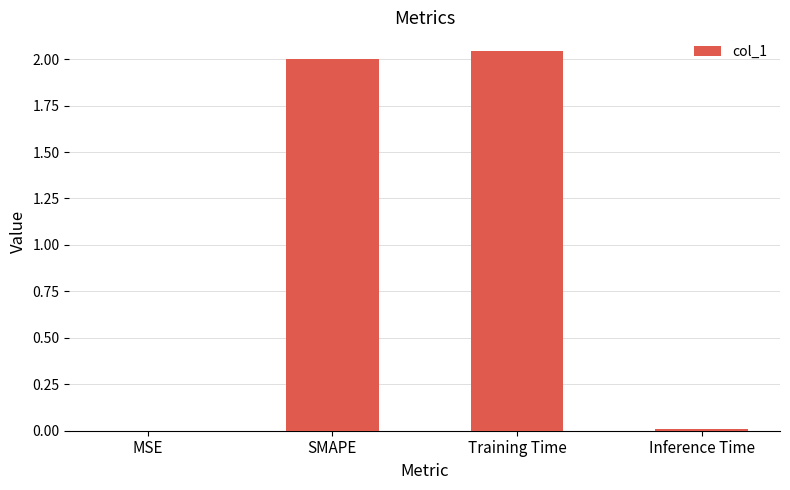

What is the sum of all values?

4.1